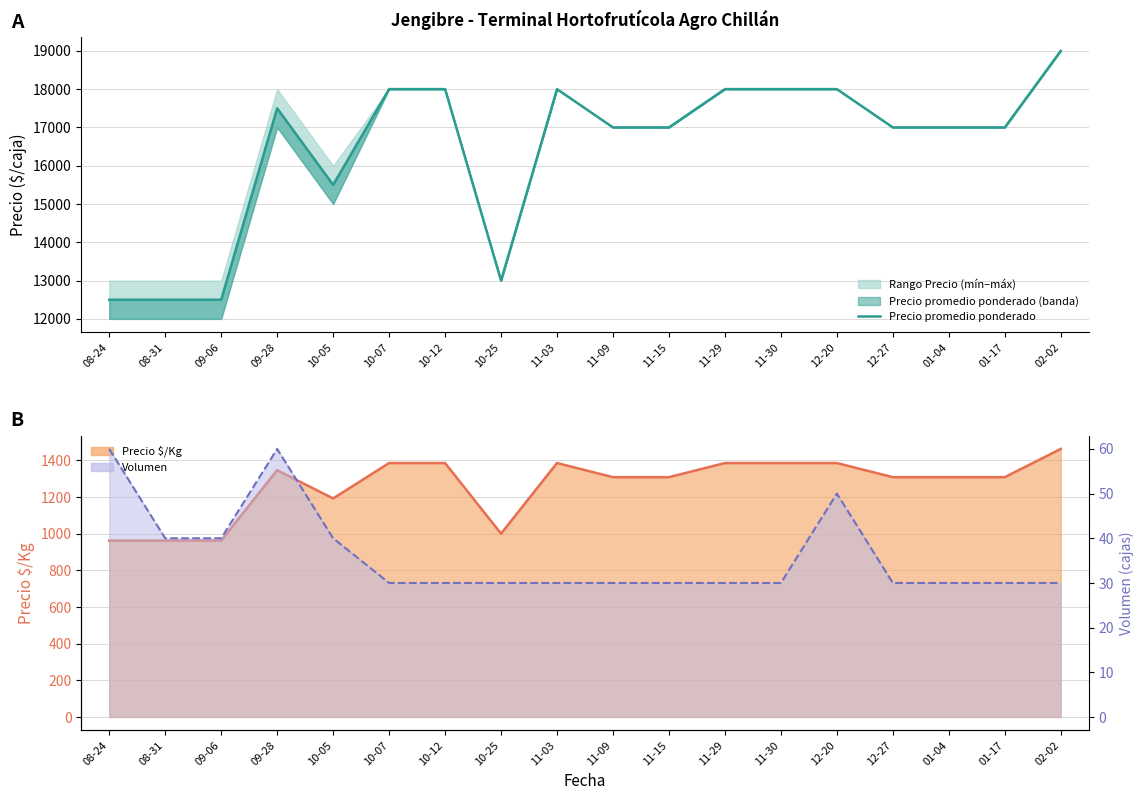

Is the value of Volumen (línea) at 11-30 greater than the value of Precio $/Kg (línea) at 01-04?

No